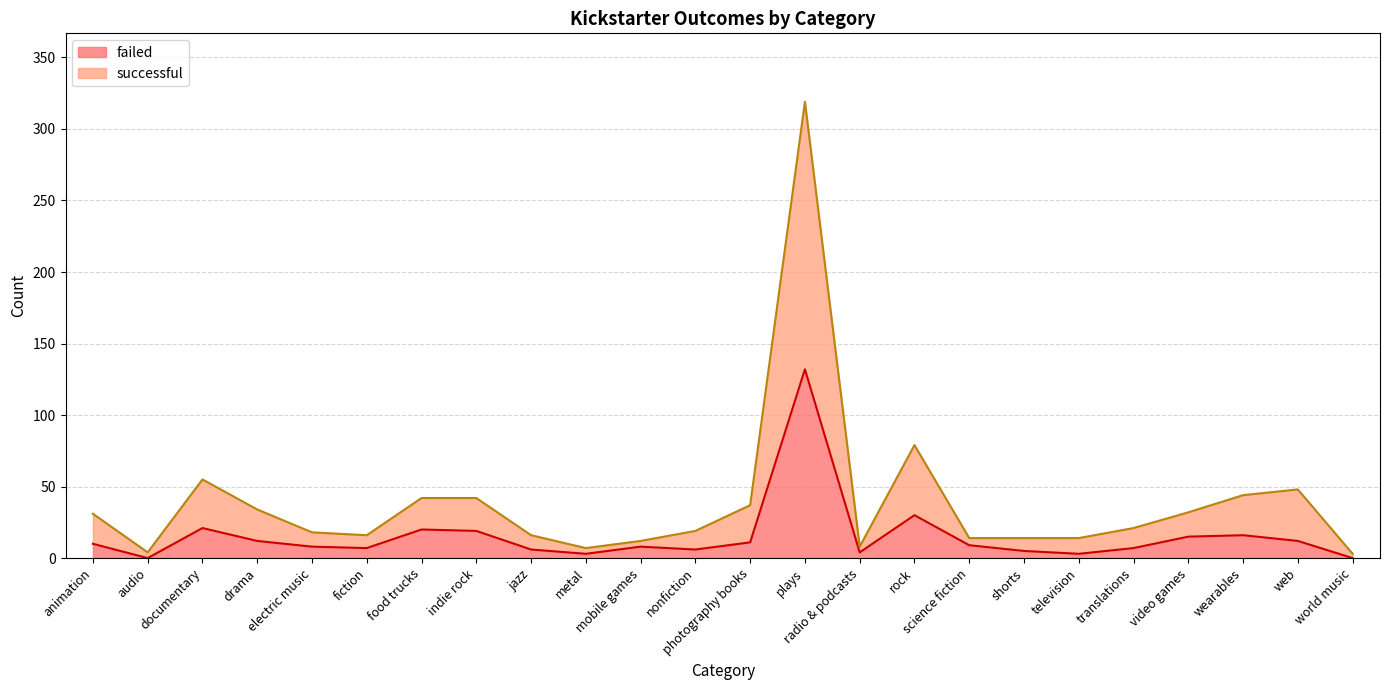

What are all the series names shown in the legend?

failed, successful